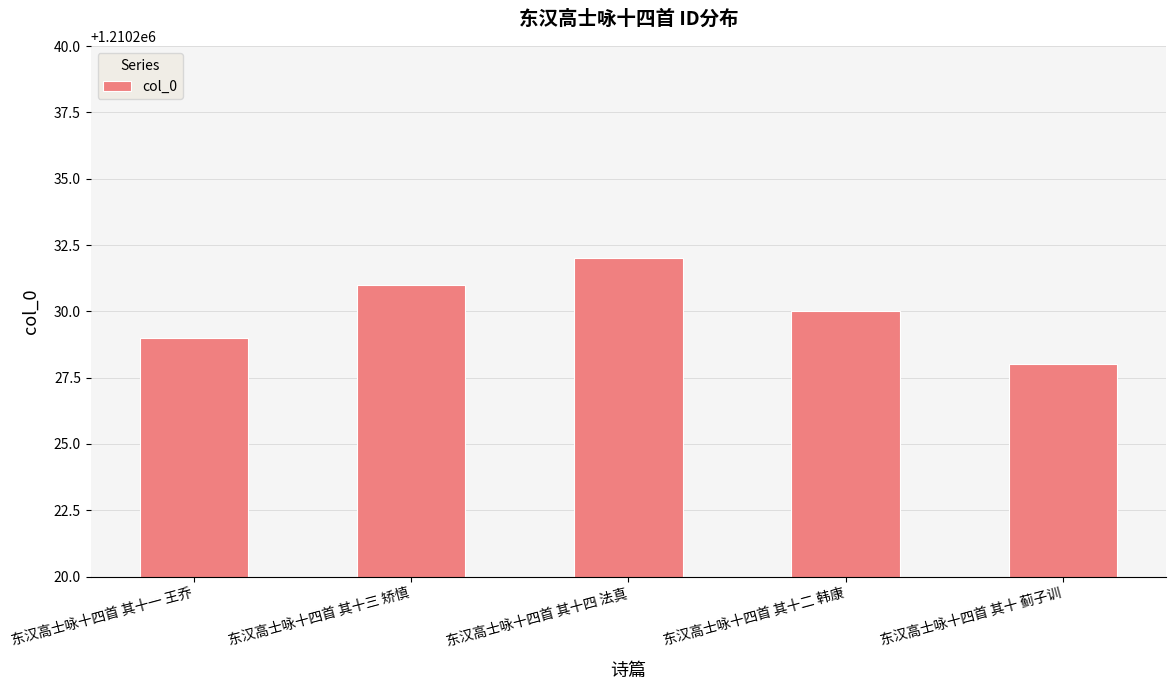

At which label does the data first exceed 1210230?

东汉高士咏十四首 其十三 矫慎